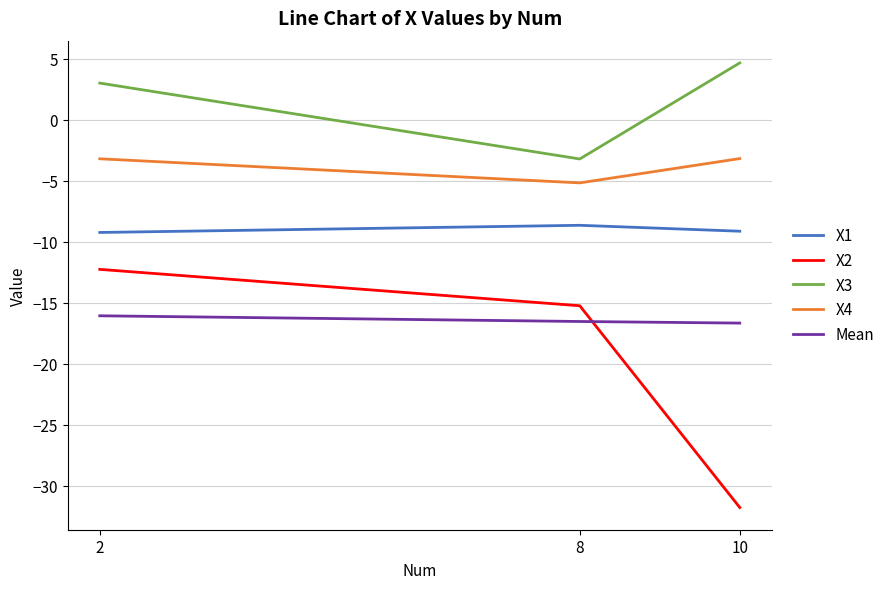

What is the spread (max minus min) of values at 8?

13.3